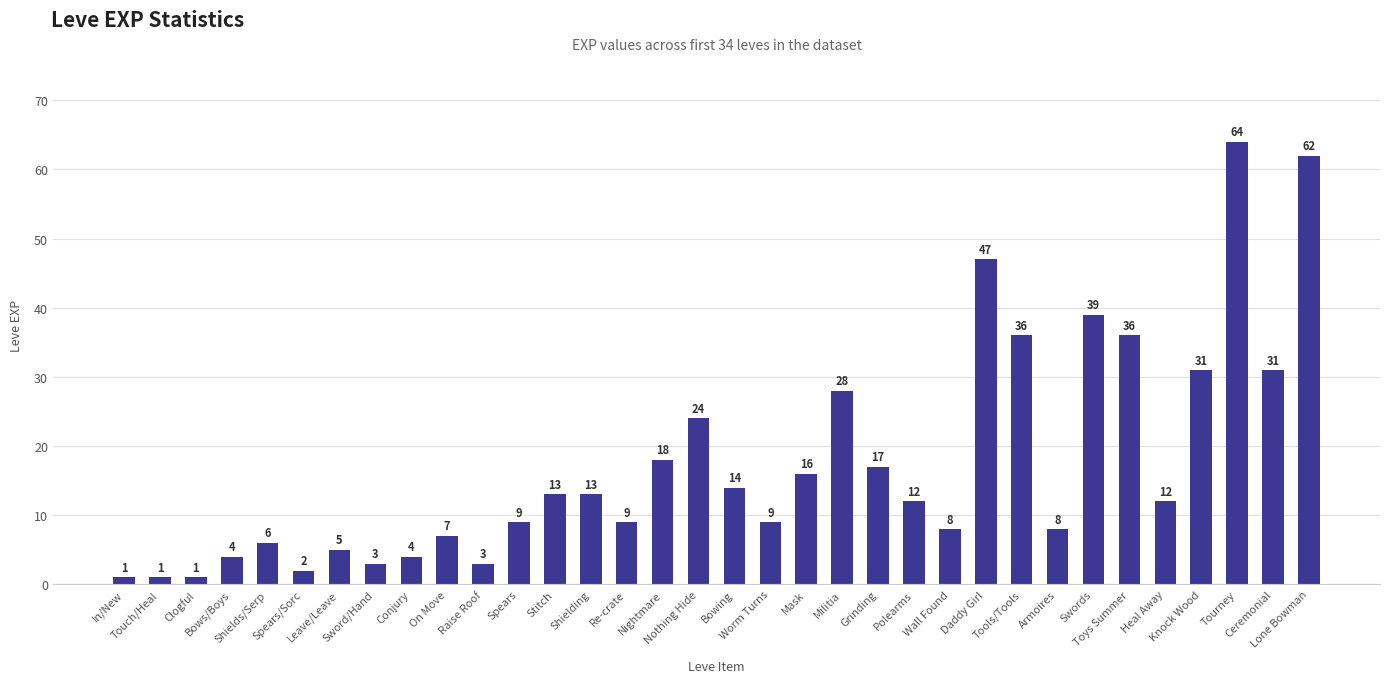

What is the difference between the second highest and minimum values?

61